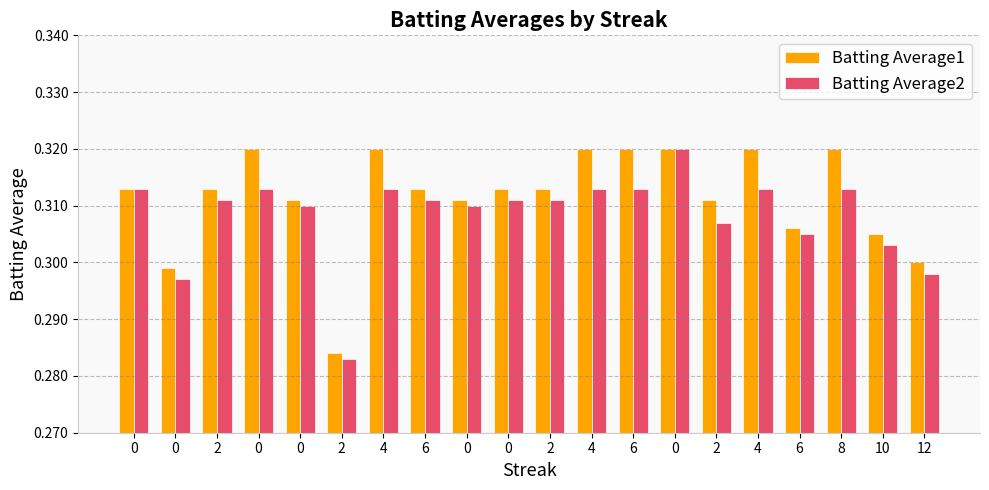

Between 4 and 2, which is larger?

4